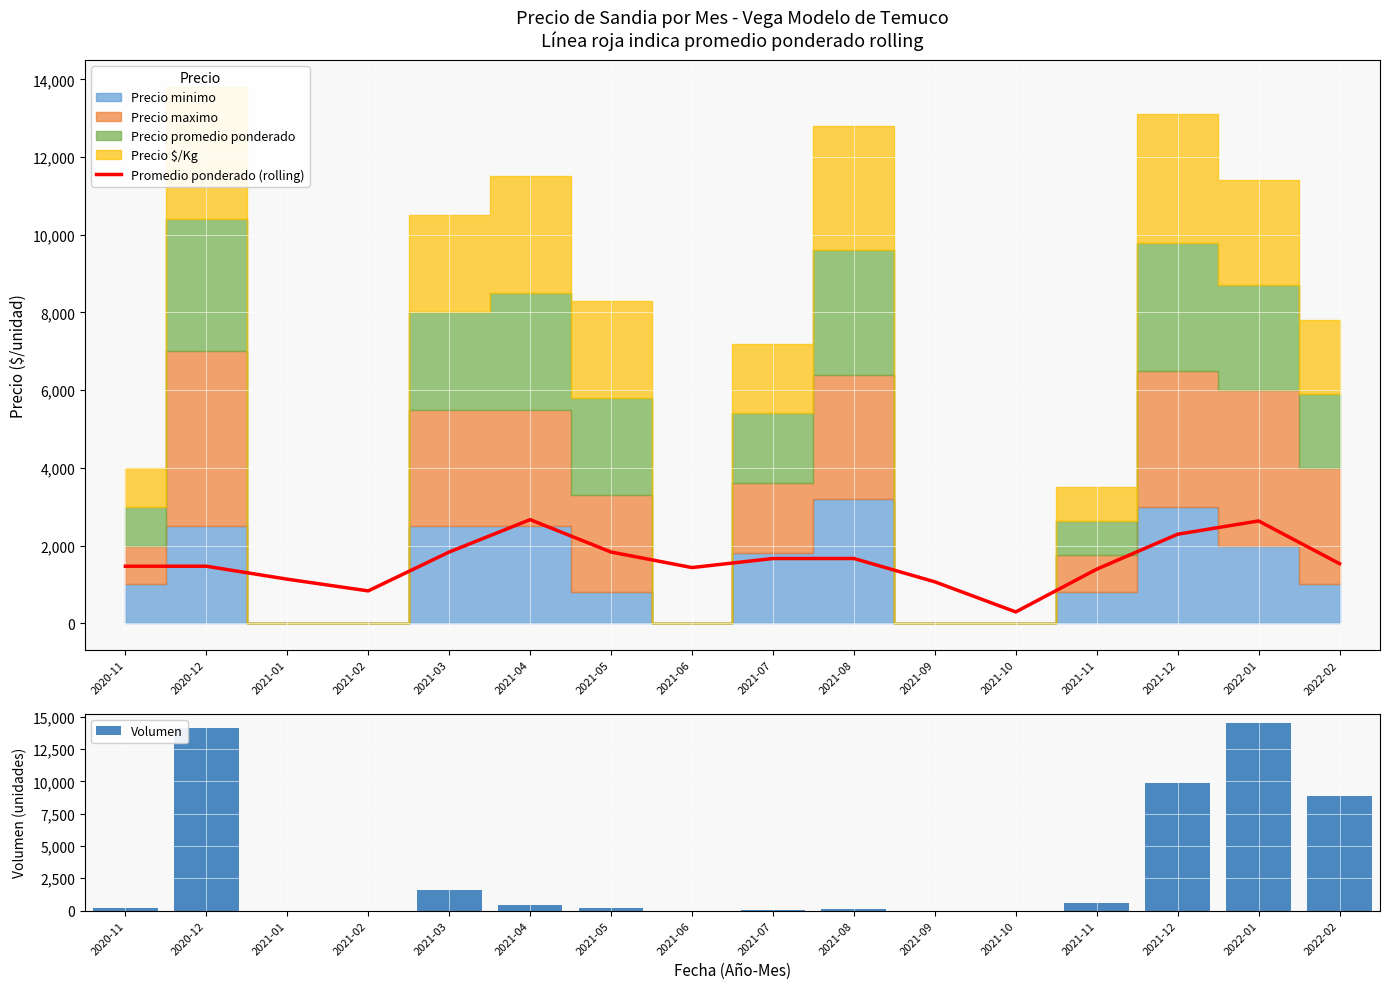

Reading right to left, list all the values displayed in this chart.

Promedio ponderado (rolling): 2022-02=1533.3	2022-01=2633.3	2021-12=2291.7	2021-11=1391.7	2021-10=291.7	2021-09=1066.7	2021-08=1666.7	2021-07=1666.7	2021-06=1433.3	2021-05=1833.3	2021-04=2666.7	2021-03=1833.3	2021-02=833.3	2021-01=1134.7	2020-12=1468.0	2020-11=1468.0
Volumen: 2022-02=8900.0	2022-01=14500.0	2021-12=9900.0	2021-11=600.0	2021-10=0.0	2021-09=0.0	2021-08=100.0	2021-07=48.0	2021-06=0.0	2021-05=200.0	2021-04=400.0	2021-03=1600.0	2021-02=0.0	2021-01=0.0	2020-12=14150.0	2020-11=200.0